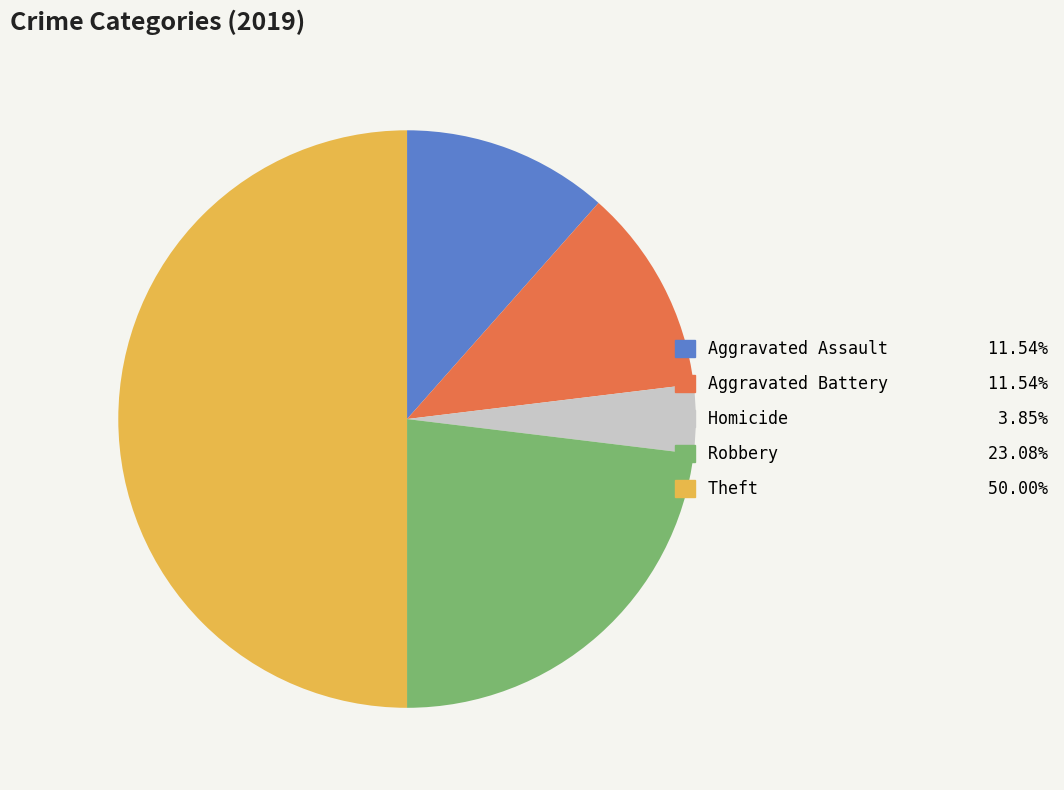

How many slices are in this pie chart?

5